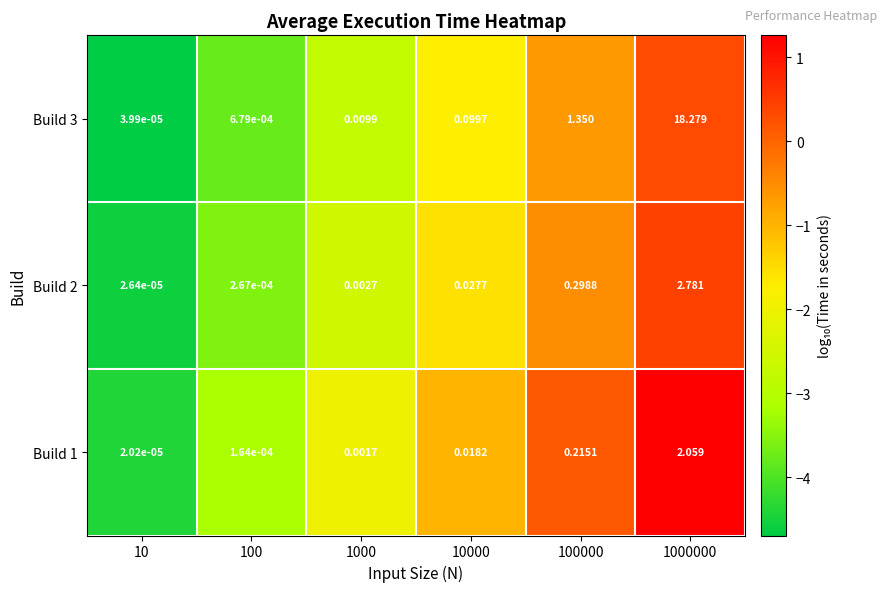

How many series are shown in this chart?

3